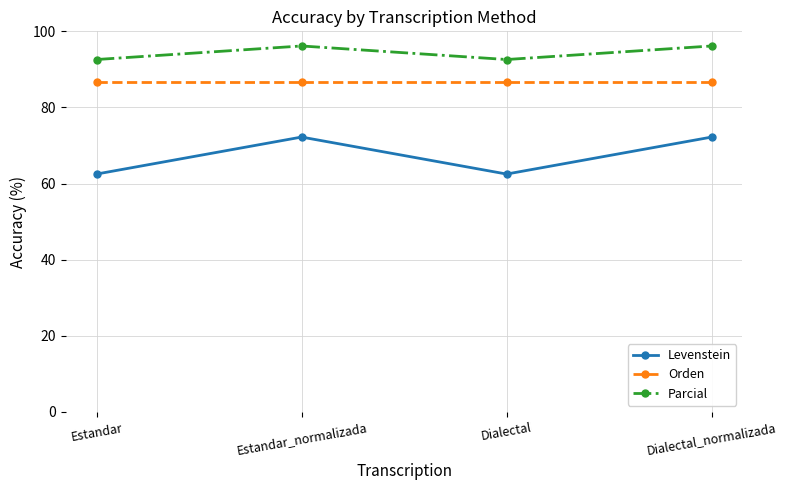

True or false: Parcial has a value of 92.6 at Dialectal.

True